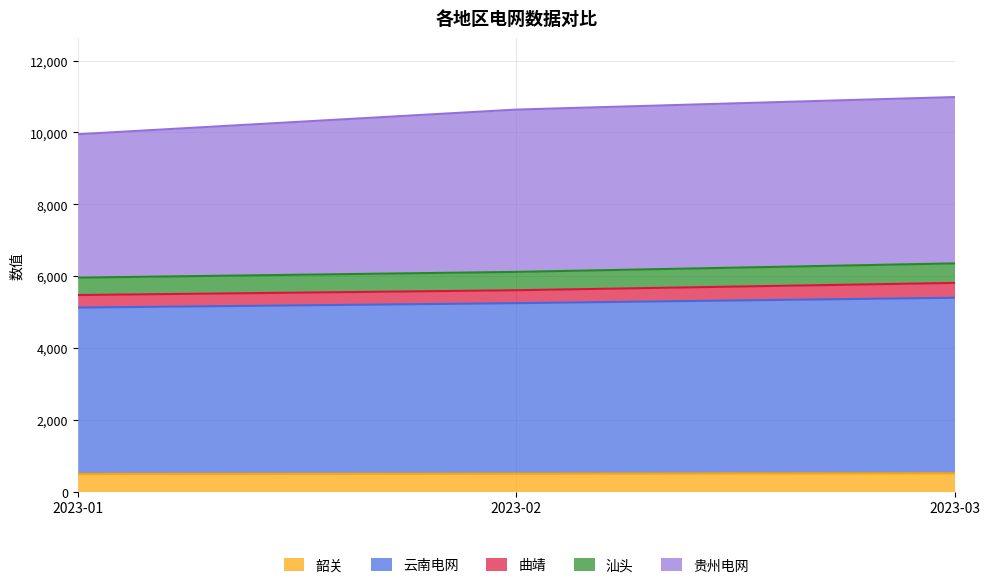

What is the highest value of the 韶关 series?

505